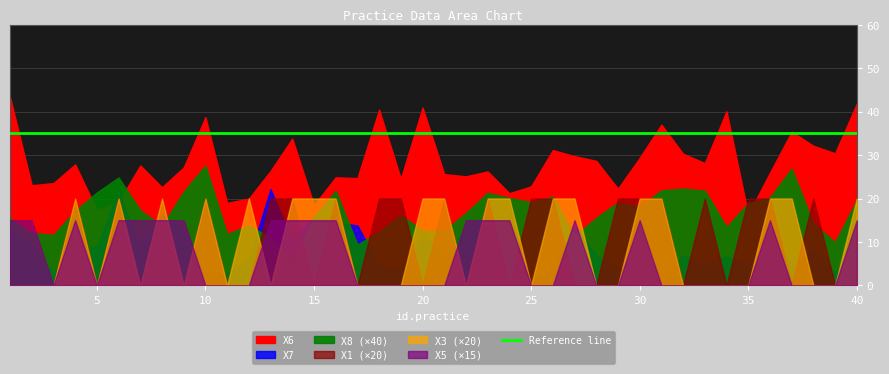

Which series ends up on top after the final intersection of X1 and X5?

X5